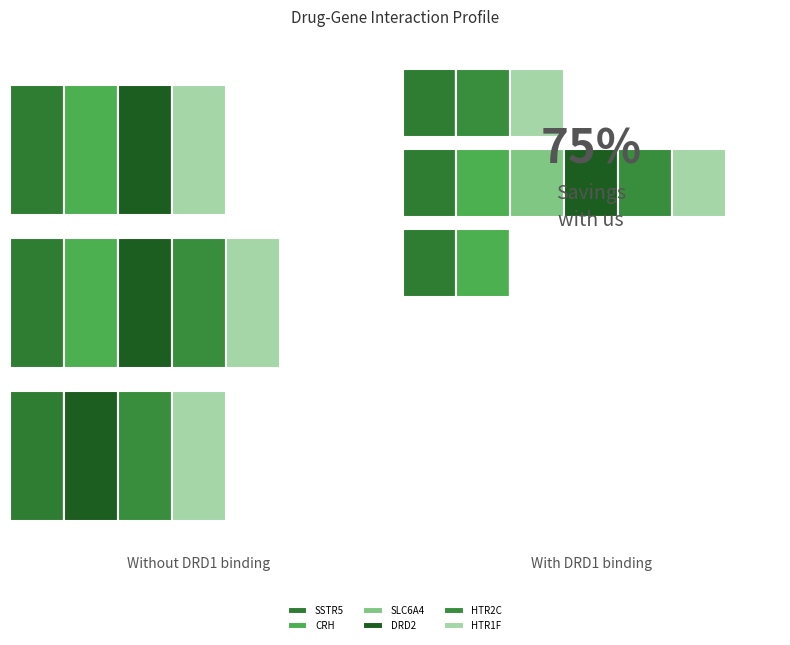

How many data points does each series have?

3